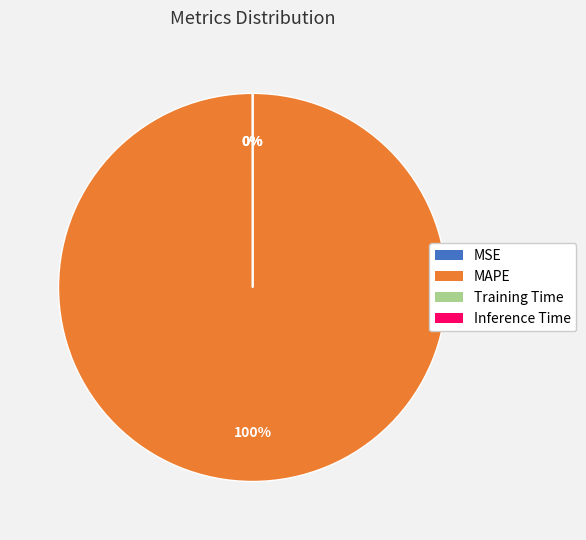

What is the majority slice?

MAPE